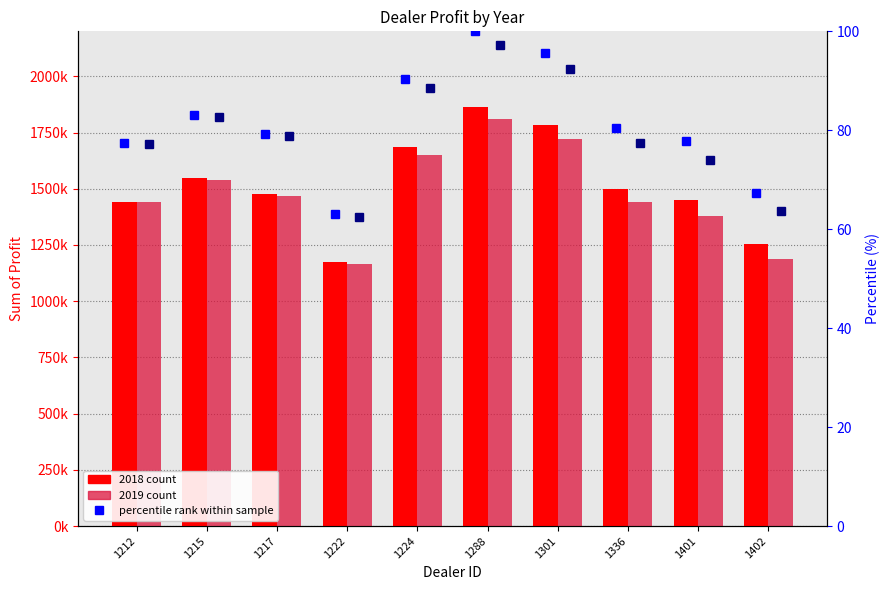

At how many categories does at least one series exceed 93?

2